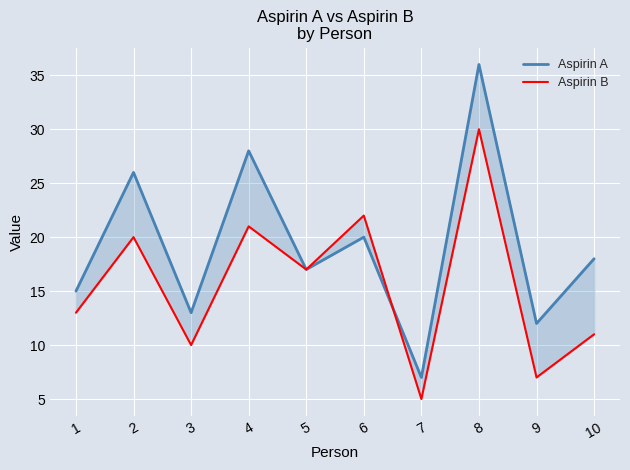

What is the difference between the second highest and minimum values in the Aspirin B series?

17